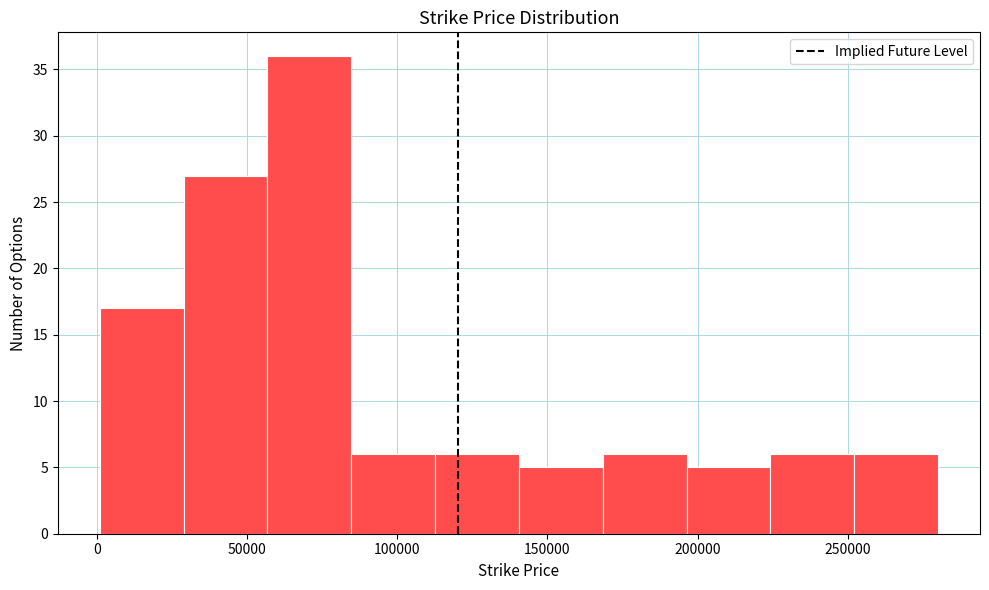

Reading left to right, transcribe this chart: for each bar, give the range it covers on the x-axis and its height. Neither the bar edges nor the heights are printed on the chart, so give them approximately, as read against the axes.

0 to 30000: 17
30000 to 55000: 27
55000 to 85000: 36
85000 to 115000: 6
115000 to 140000: 6
140000 to 170000: 5
170000 to 195000: 6
195000 to 225000: 5
225000 to 250000: 6
250000 to 280000: 6